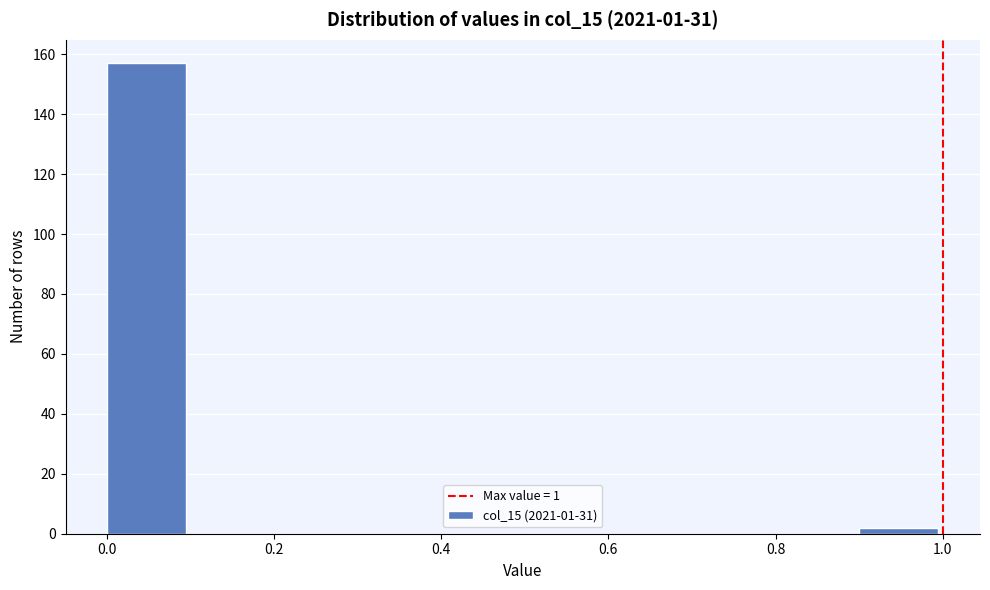

Over which range of the x-axis is the bar tallest?

0.0 to 0.1